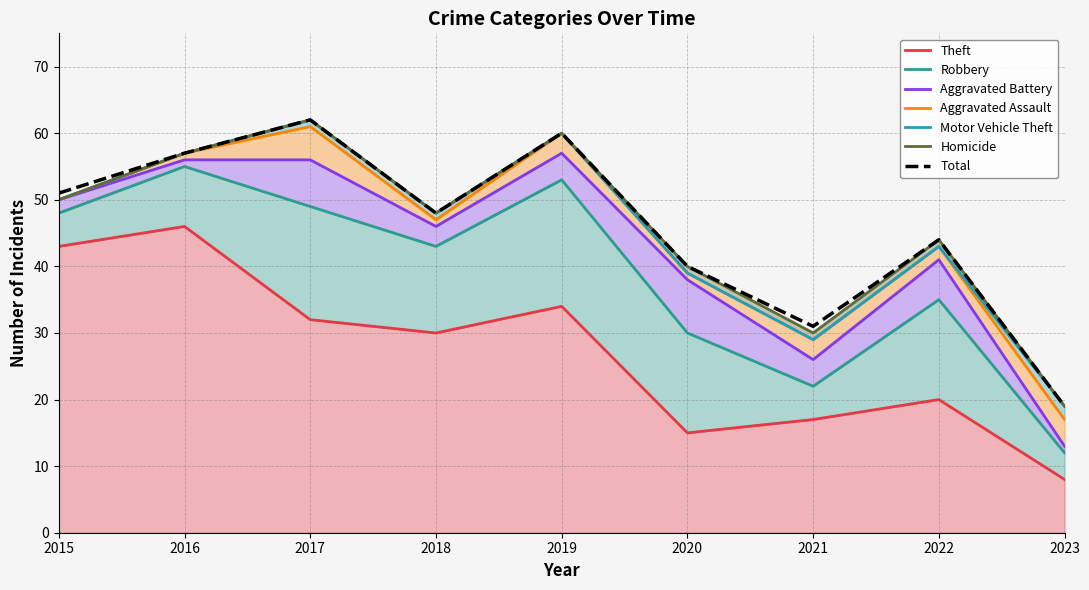

At 2022, list the series in order from smallest to largest.

Motor Vehicle Theft, Homicide, Aggravated Assault, Aggravated Battery, Robbery, Theft